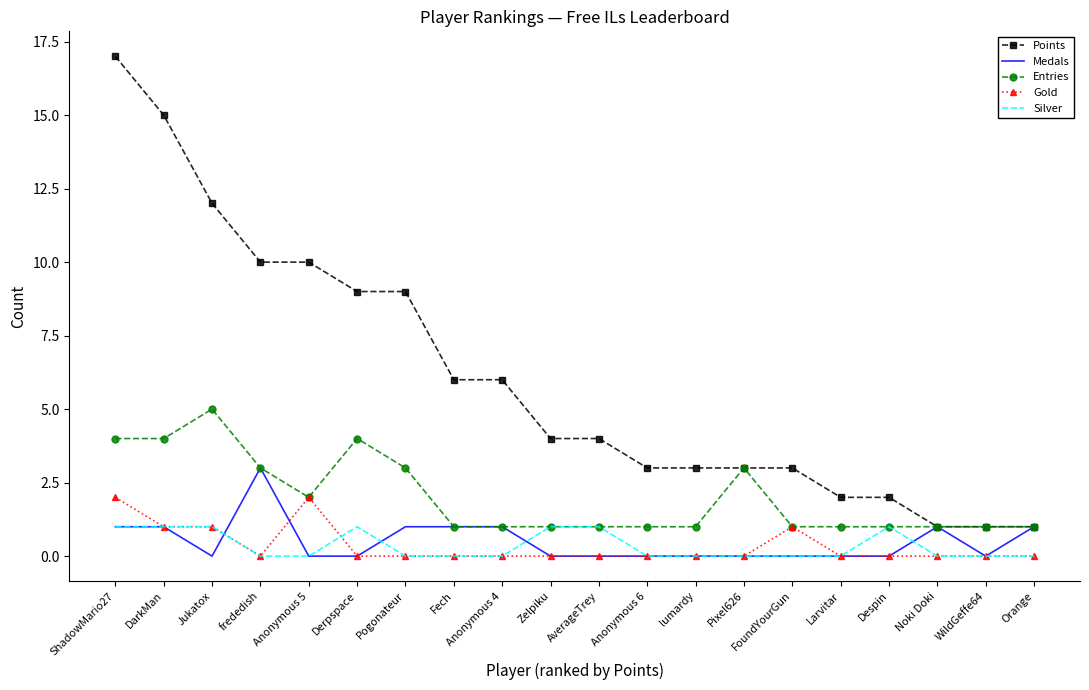

What position from the left is Noki Doki?

18